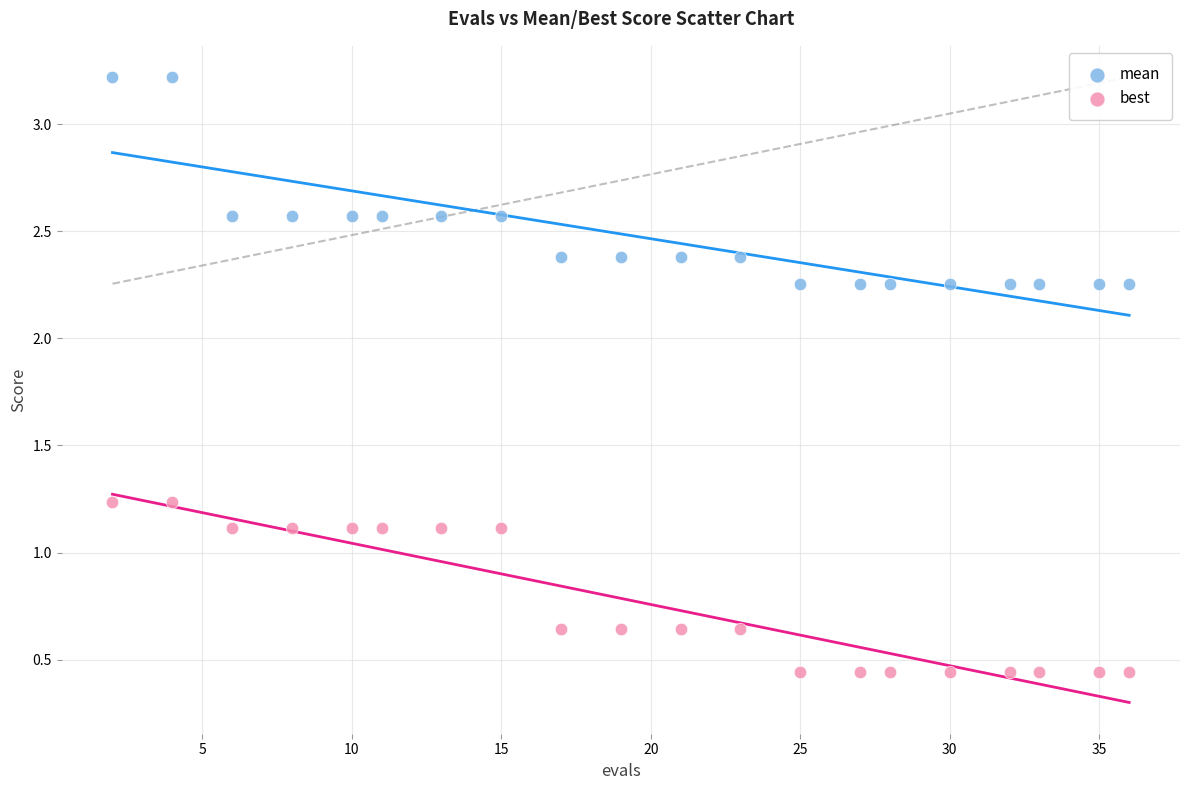

Which series reaches the minimum Y coordinate?

best